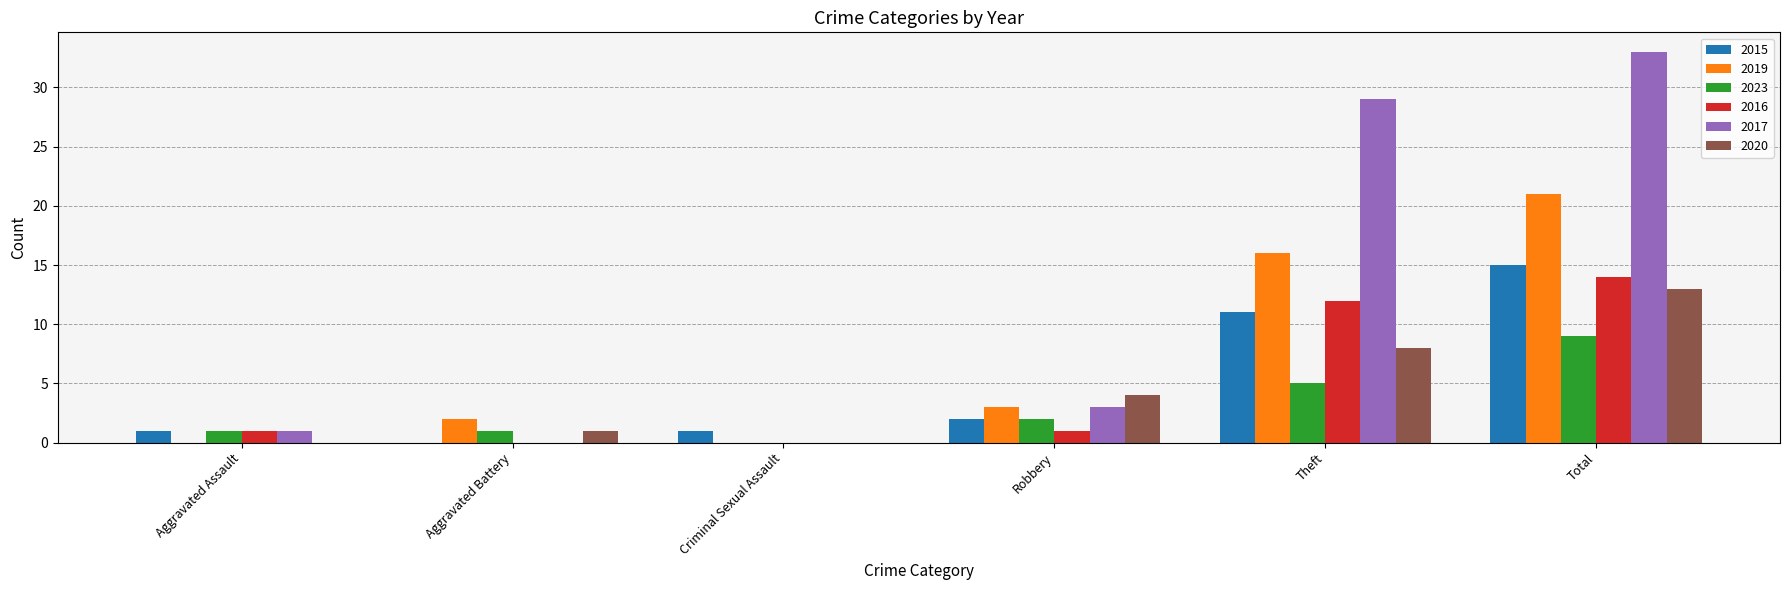

Does the chart contain stacked bars?

No